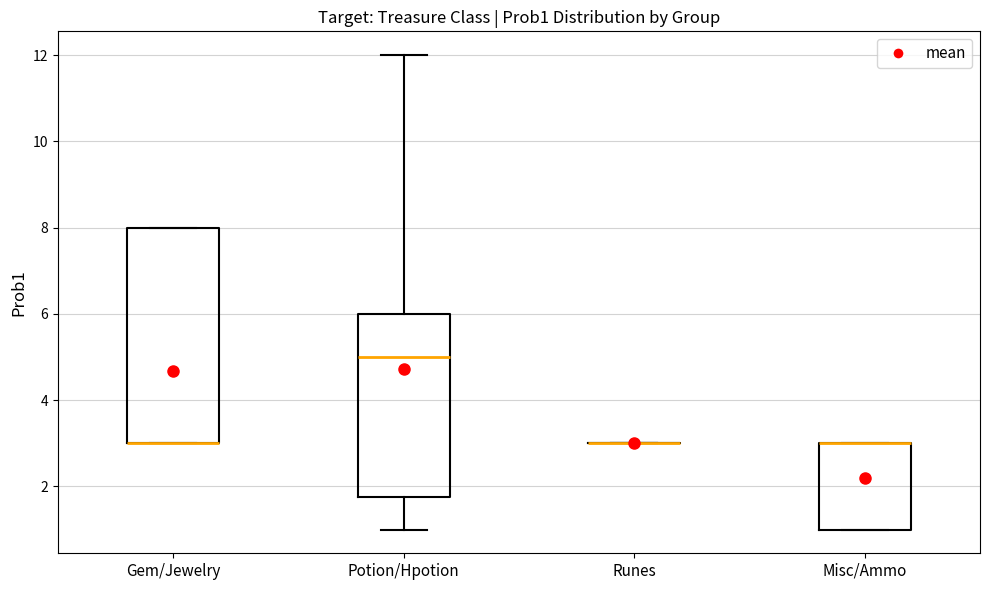

Where is the lower edge of the box for Misc/Ammo on the y-axis? The values are not printed on the chart, so give them approximately, as read against the axis.

1.0